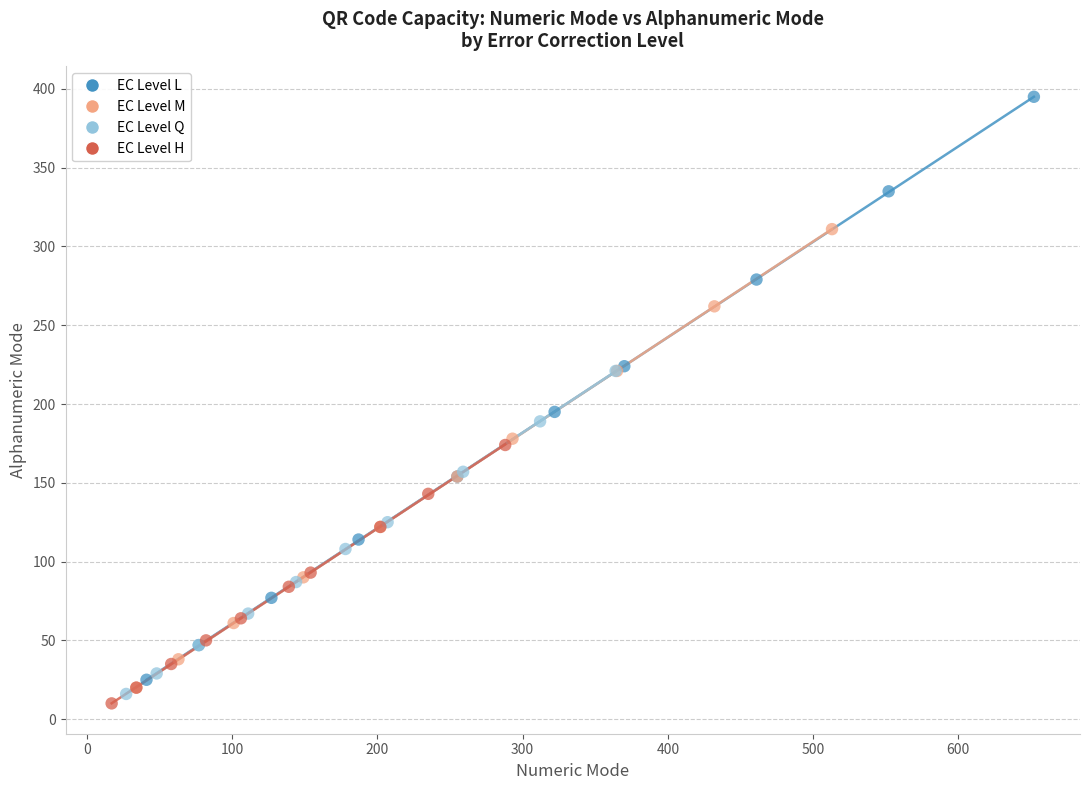

Which series reaches the maximum Y coordinate?

EC Level L